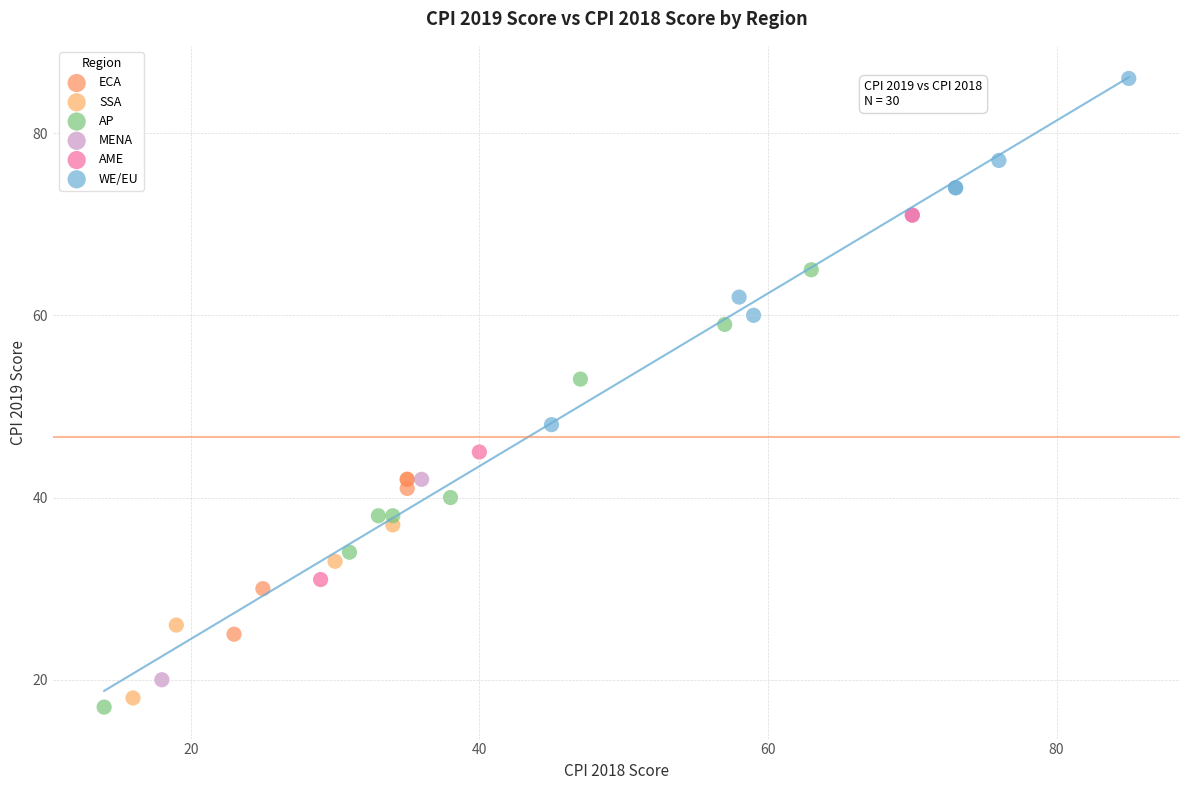

What are all the series names shown in the legend?

ECA, SSA, AP, MENA, AME, WE/EU